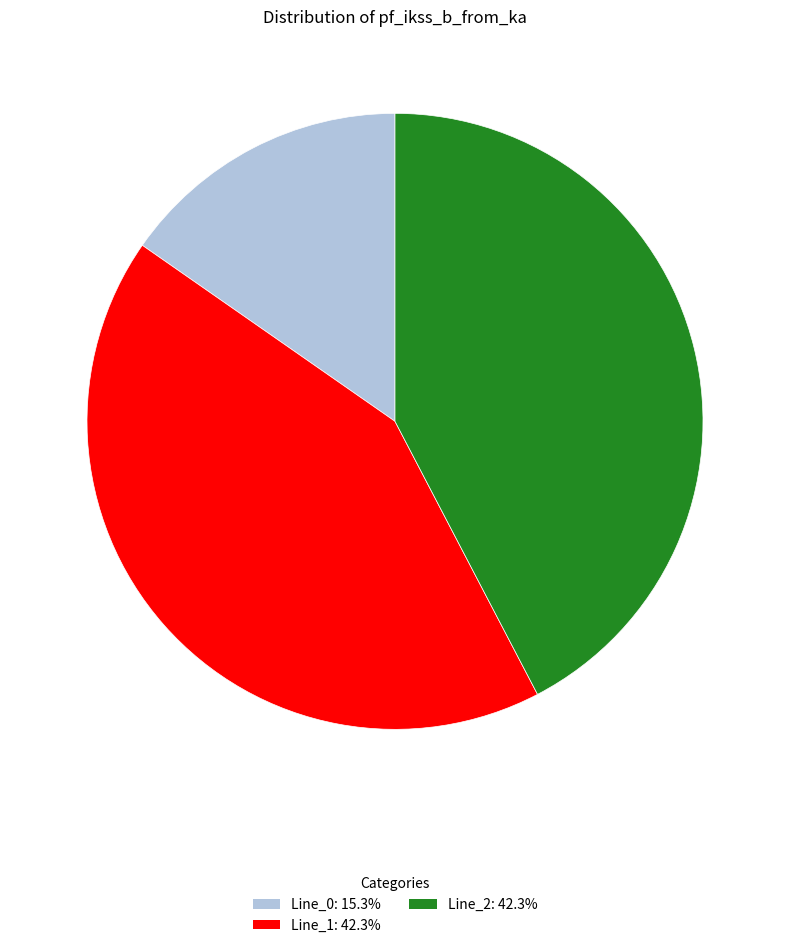

Combined, do Line_2 and Line_0 account for over 50%?

Yes